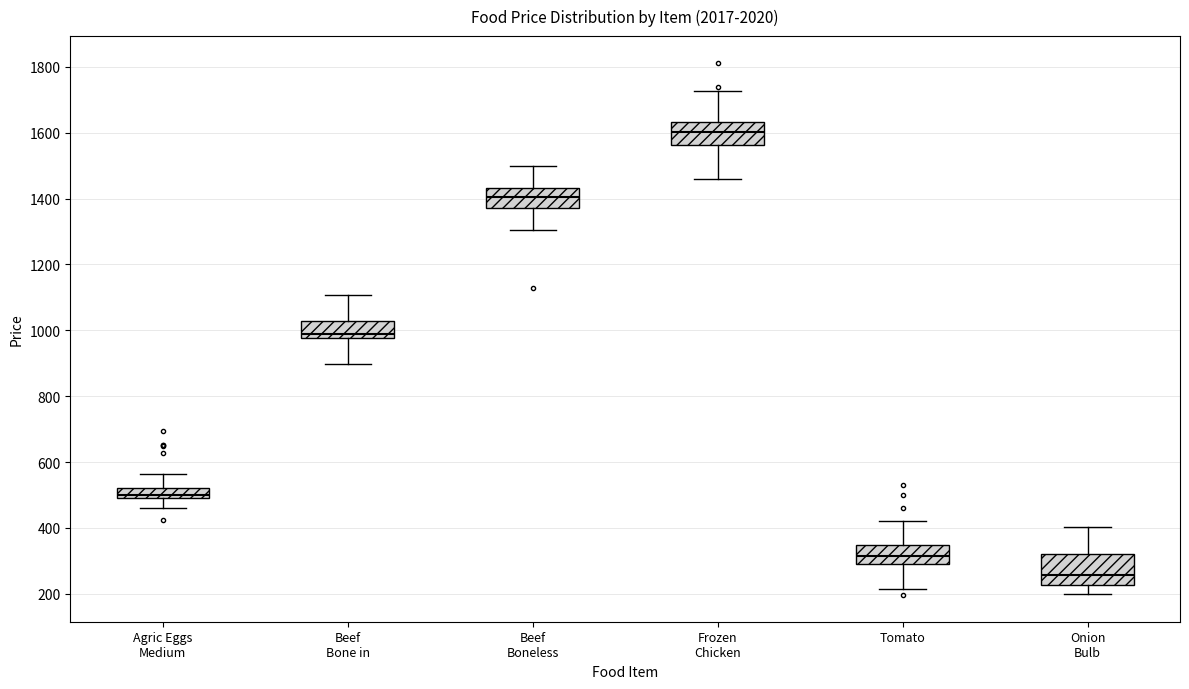

Reading left to right, read every box against the y-axis: the position of its median line, the range the box covers, and the ends of its whiskers. The values are not printed on the chart, so give them approximately, as read against the axis.

Agric Eggs Medium: median 500 (just above the box's lower edge), box 500 to 520, whiskers 460 to 560
Beef Bone in: median 980 (just above the box's lower edge), box 980 to 1020, whiskers 900 to 1100
Beef Boneless: median 1400, box 1380 to 1440, whiskers 1300 to 1500
Frozen Chicken: median 1600, box 1560 to 1640, whiskers 1460 to 1720
Tomato: median 320, box 280 to 340, whiskers 220 to 420
Onion Bulb: median 260, box 220 to 320, whiskers 200 to 400